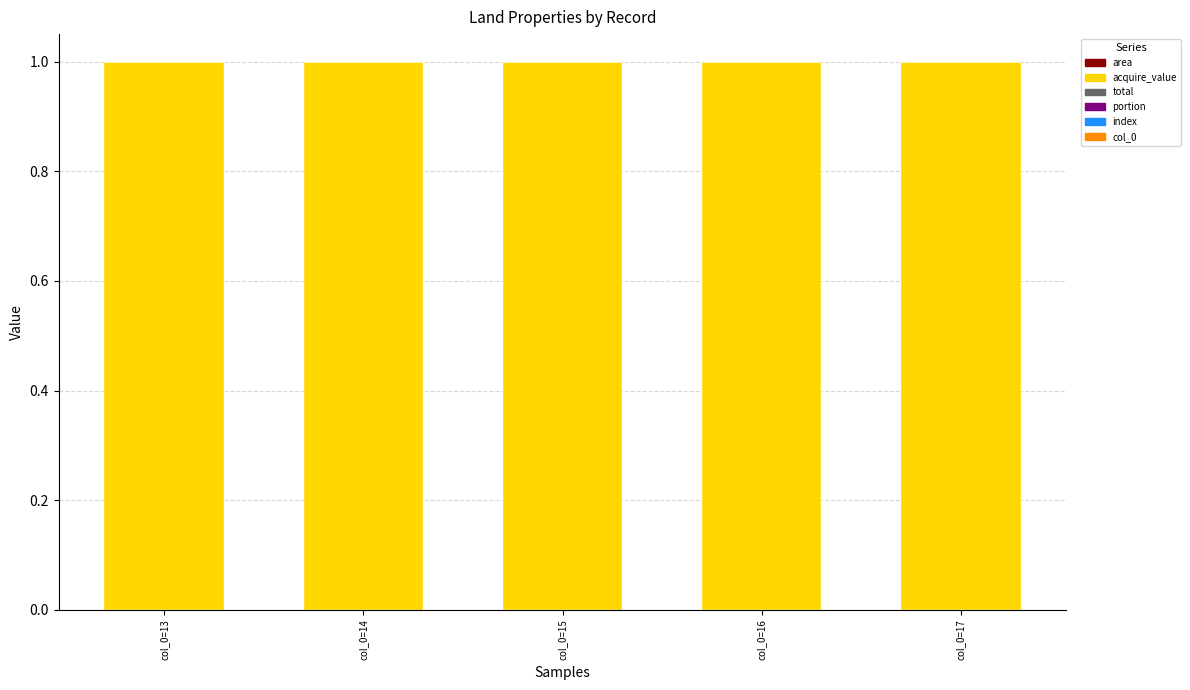

How many categories are shown in the chart?

5